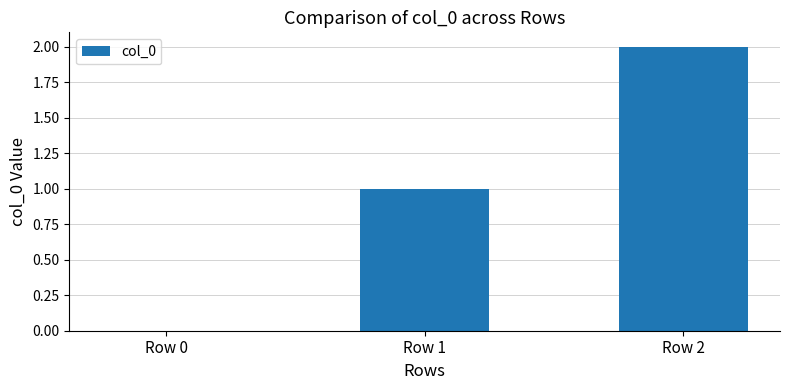

At which category does the chart reach its peak across all series?

Row 2